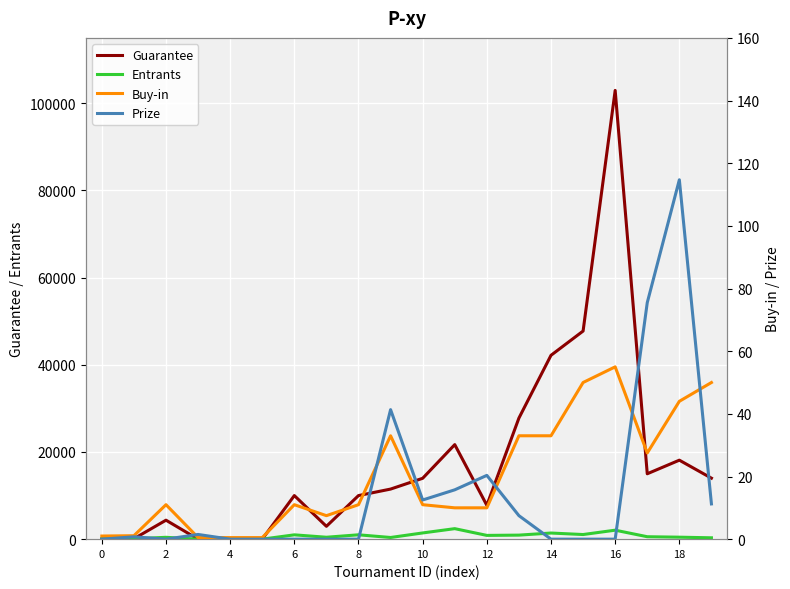

Which series has the largest range (max minus min)?

Guarantee